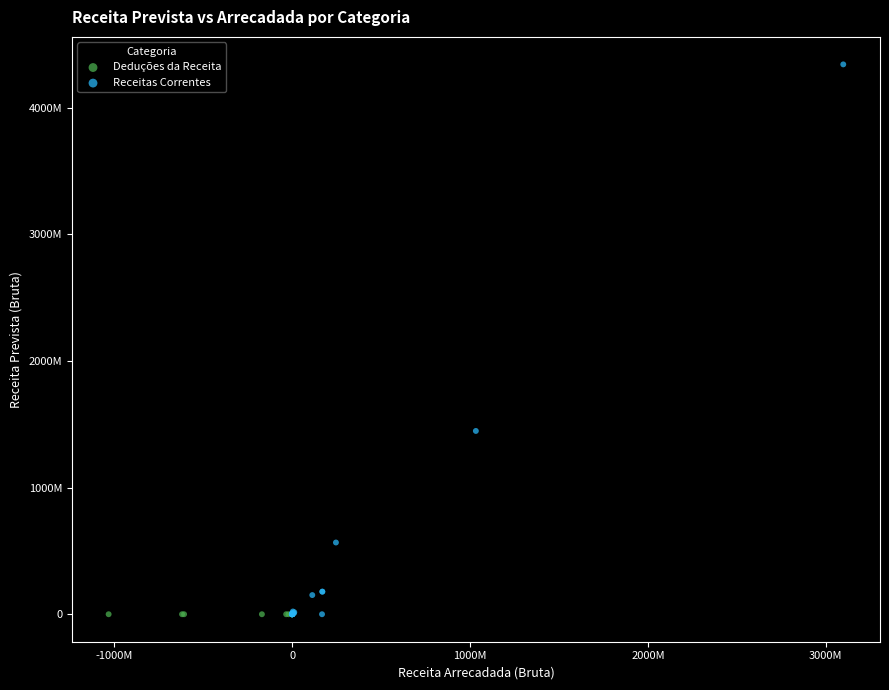

What are all the series names shown in the legend?

Deduções da Receita, Receitas Correntes